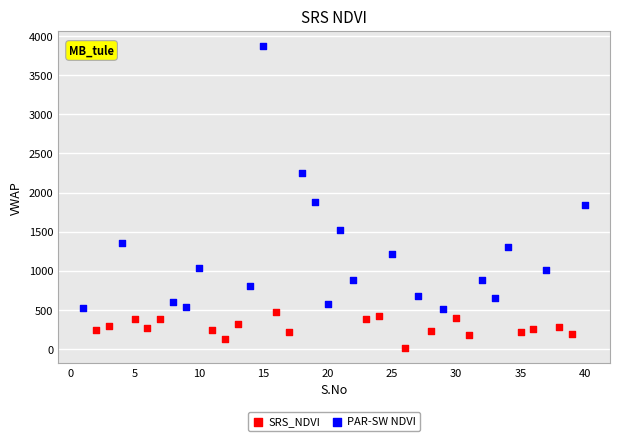

Which series reaches the maximum Y coordinate?

PAR-SW NDVI